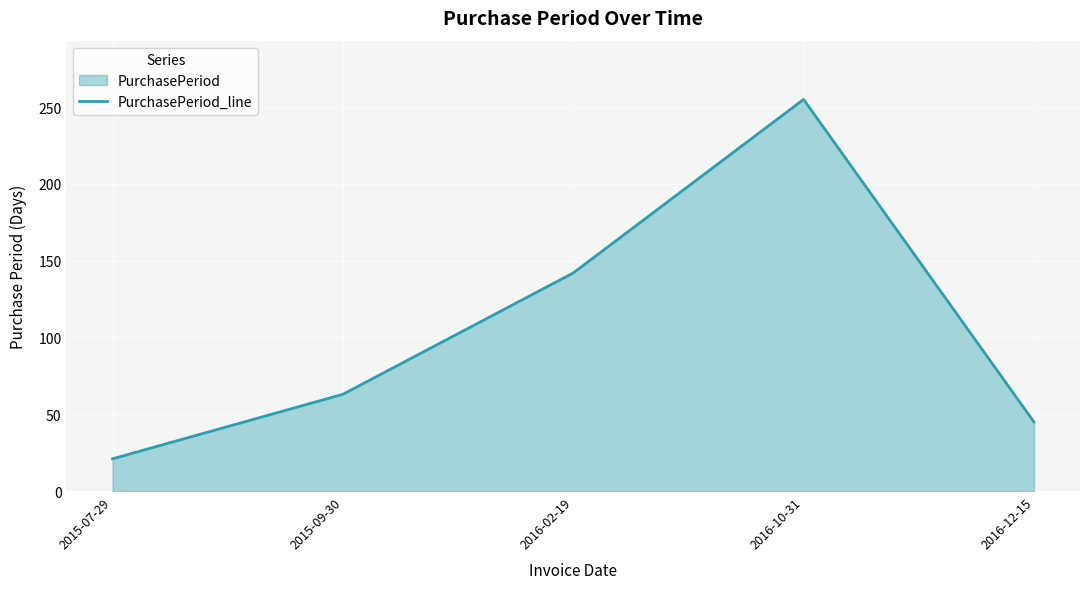

List the labels in order of value, largest first.

2016-10-31, 2016-02-19, 2015-09-30, 2016-12-15, 2015-07-29